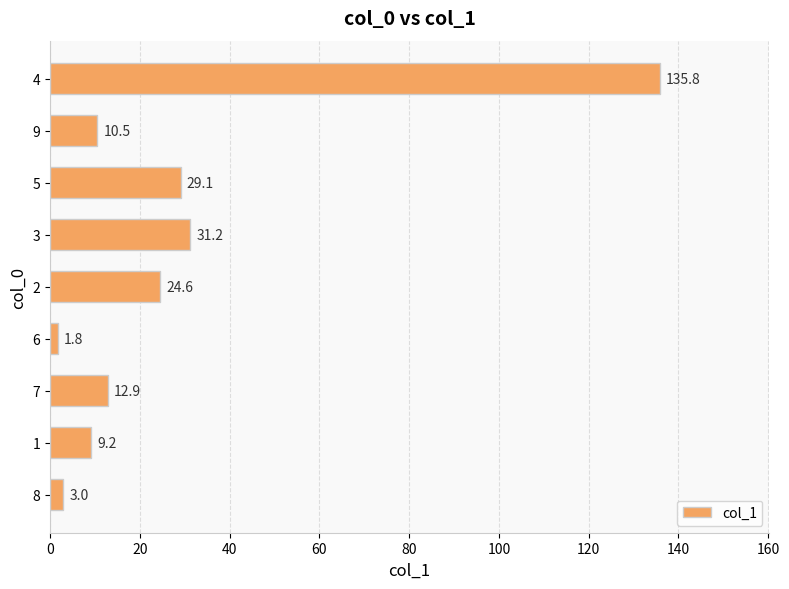

Rank the categories by value from lowest to highest.

6, 8, 1, 9, 7, 2, 5, 3, 4